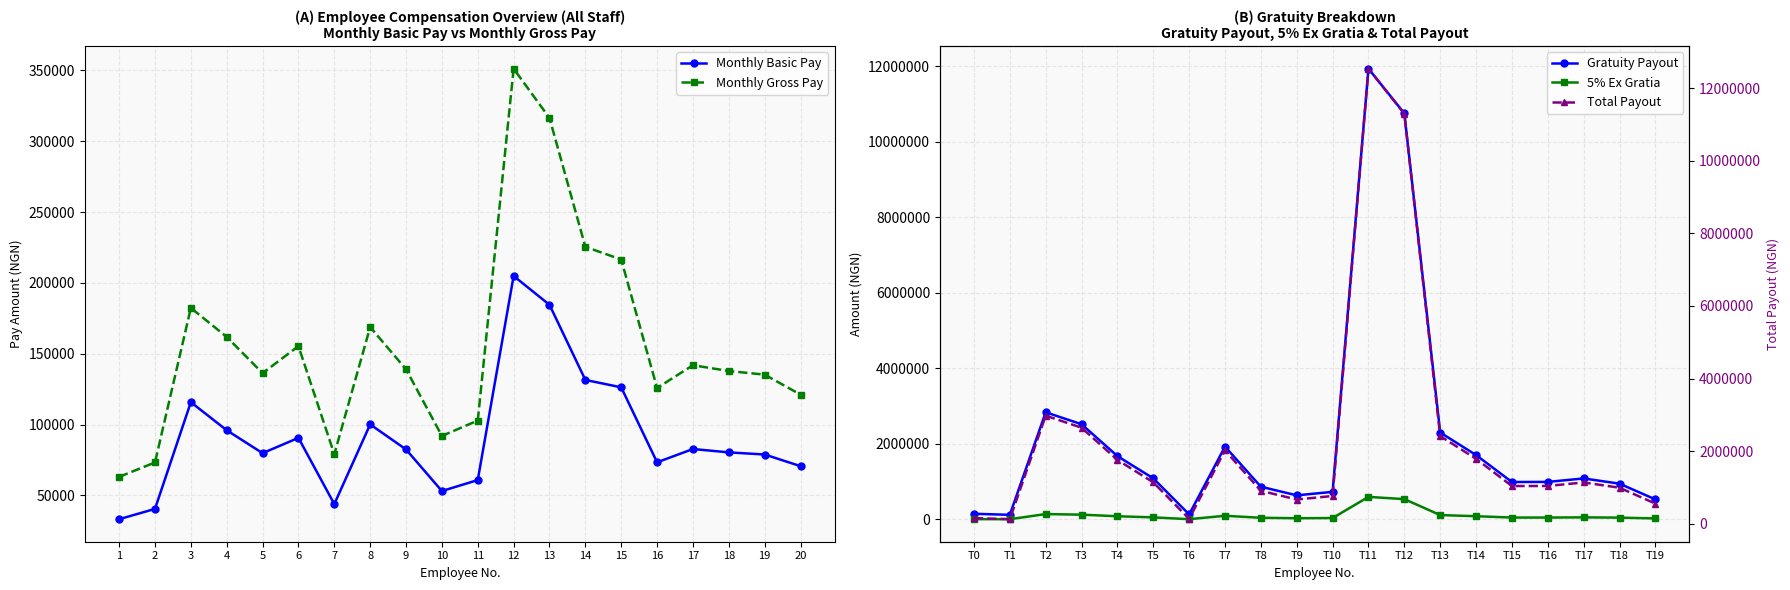

At which label does Monthly Gross Pay reach its peak?

12